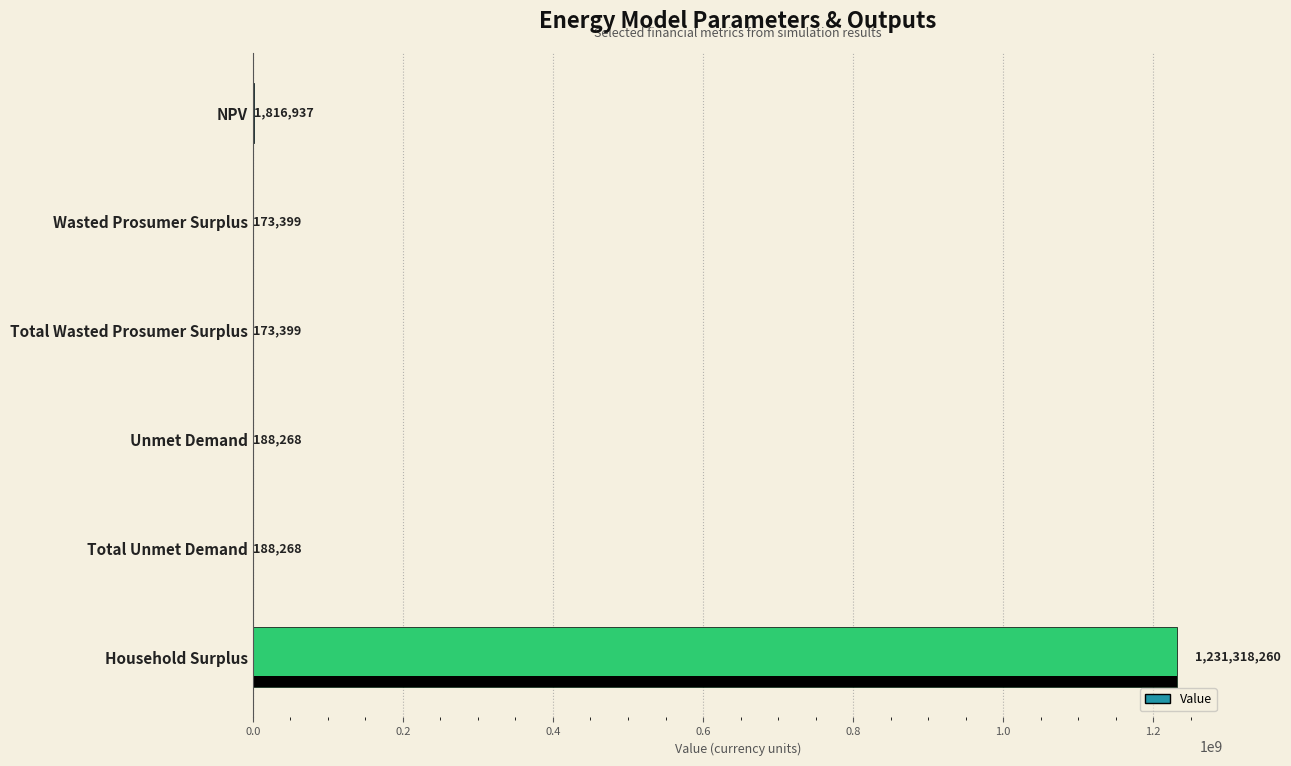

How many bars are there in total?

6